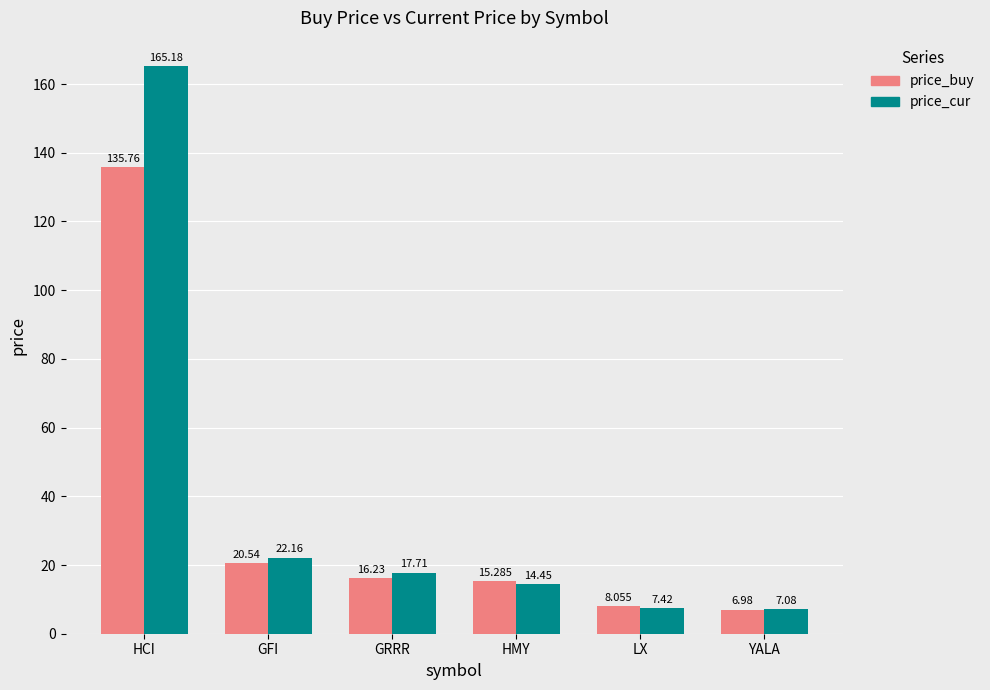

What are all the series names shown in the legend?

price_buy, price_cur